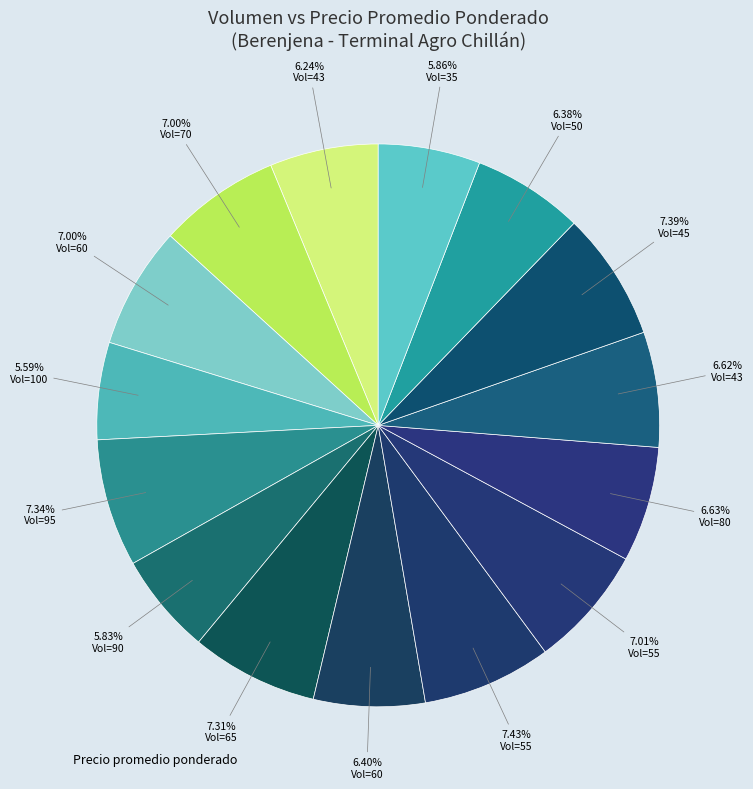

How many slices are in this pie chart?

15